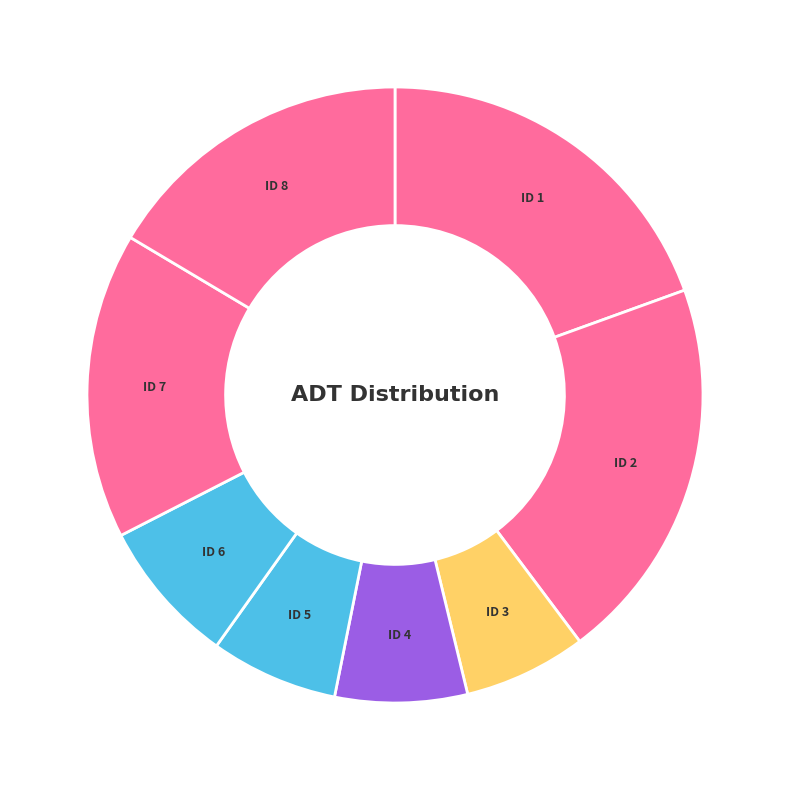

What is the ratio of the value at ID 1 to the value at ID 4?

2.8